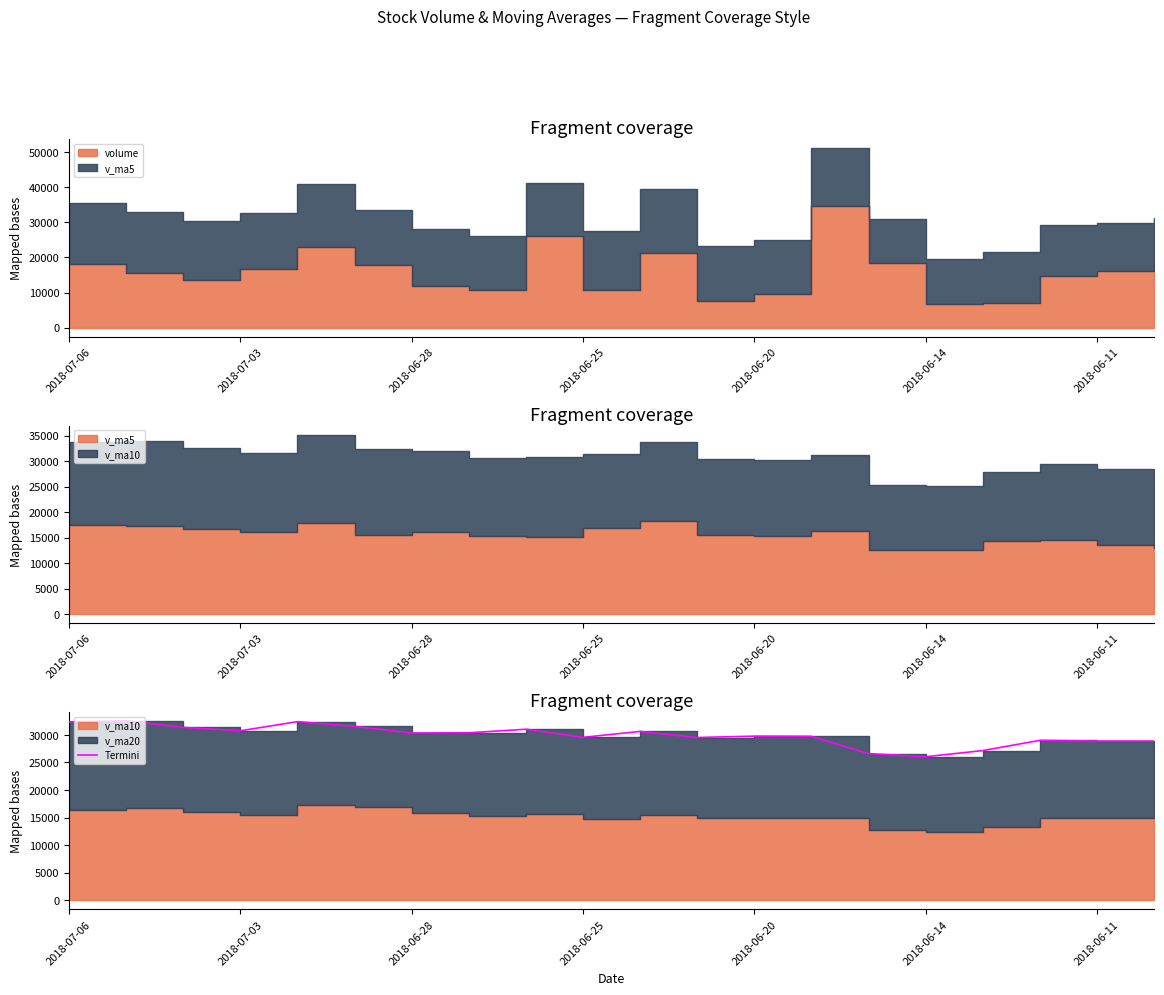

What is the change in value from 2018-07-03 to 15?

-6519.3